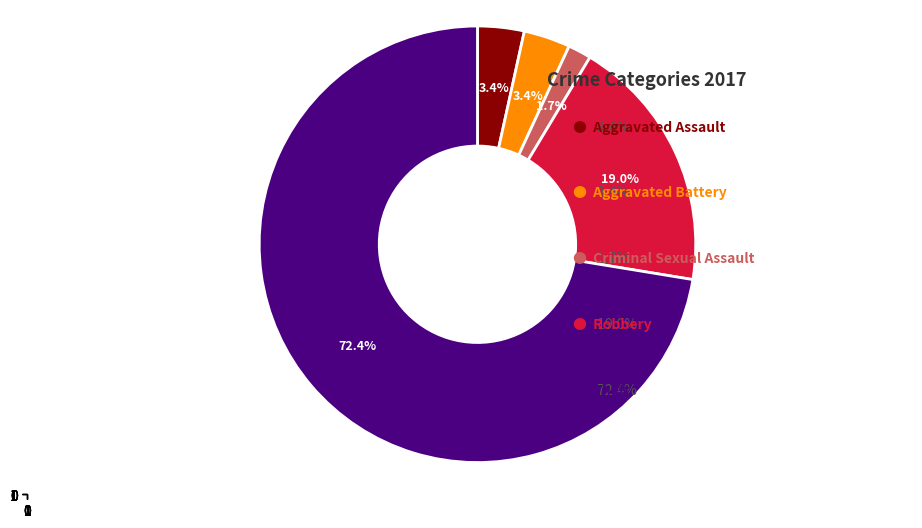

To the nearest percent, what portion does Theft represent?

72%